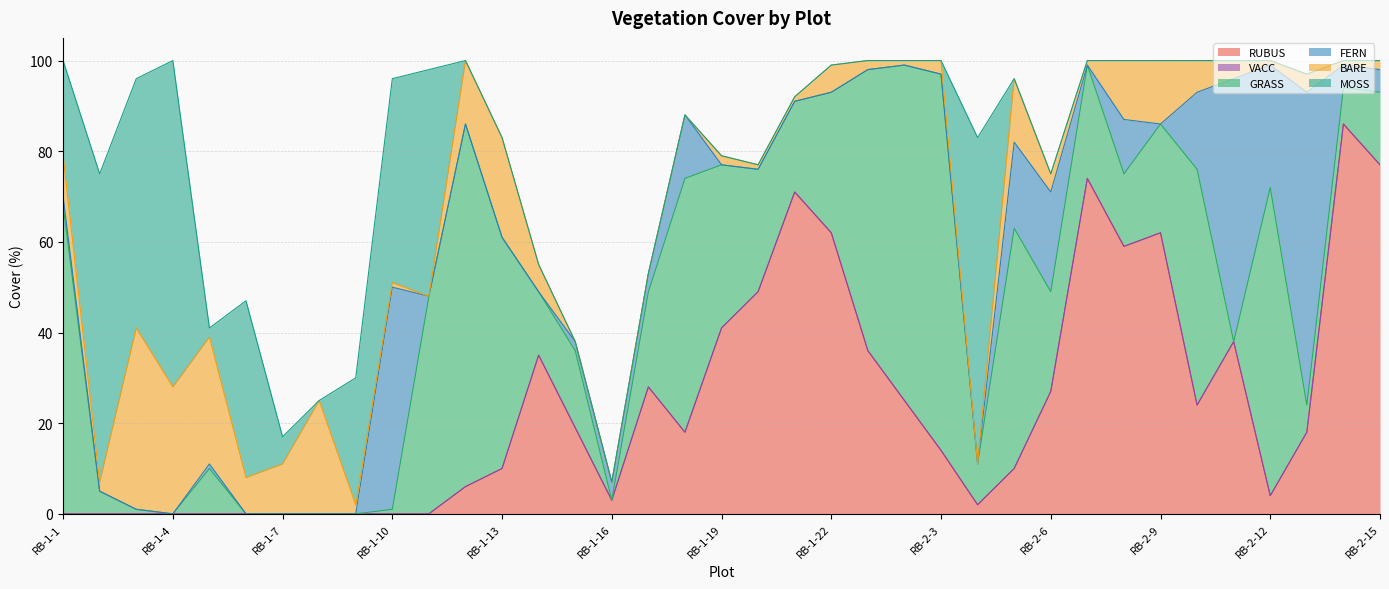

What is the difference between the maximum and minimum values in the RUBUS series?

86